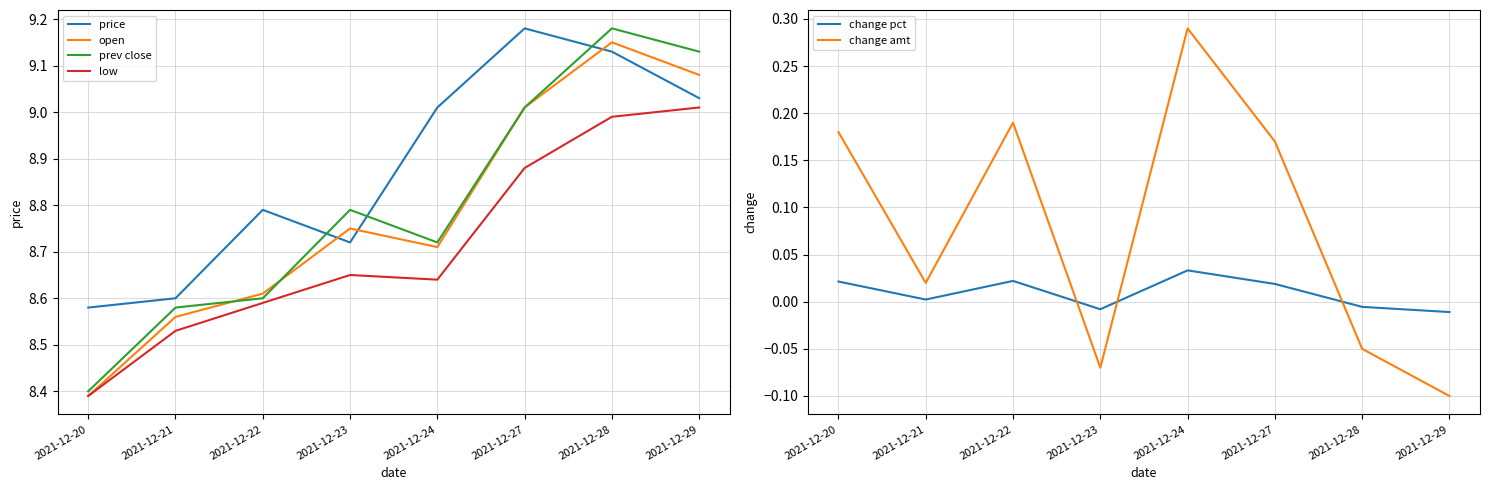

Reading right to left, transcribe all the data shown in this chart.

price: 2021-12-29=9.0	2021-12-28=9.1	2021-12-27=9.2	2021-12-24=9.0	2021-12-23=8.7	2021-12-22=8.8	2021-12-21=8.6	2021-12-20=8.6
open: 2021-12-29=9.1	2021-12-28=9.2	2021-12-27=9.0	2021-12-24=8.7	2021-12-23=8.8	2021-12-22=8.6	2021-12-21=8.6	2021-12-20=8.4
prev close: 2021-12-29=9.1	2021-12-28=9.2	2021-12-27=9.0	2021-12-24=8.7	2021-12-23=8.8	2021-12-22=8.6	2021-12-21=8.6	2021-12-20=8.4
low: 2021-12-29=9.0	2021-12-28=9.0	2021-12-27=8.9	2021-12-24=8.6	2021-12-23=8.7	2021-12-22=8.6	2021-12-21=8.5	2021-12-20=8.4
change pct: 2021-12-29=-0.0	2021-12-28=-0.0	2021-12-27=0.0	2021-12-24=0.0	2021-12-23=-0.0	2021-12-22=0.0	2021-12-21=0.0	2021-12-20=0.0
change amt: 2021-12-29=-0.1	2021-12-28=-0.1	2021-12-27=0.2	2021-12-24=0.3	2021-12-23=-0.1	2021-12-22=0.2	2021-12-21=0.0	2021-12-20=0.2